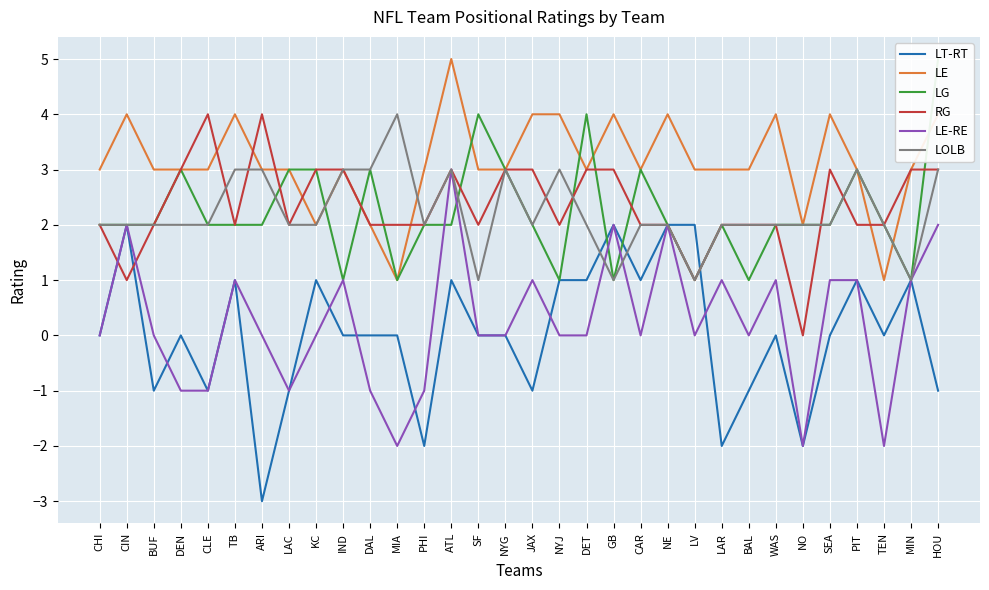

Where is LT-RT nearest to the value 0?

CHI